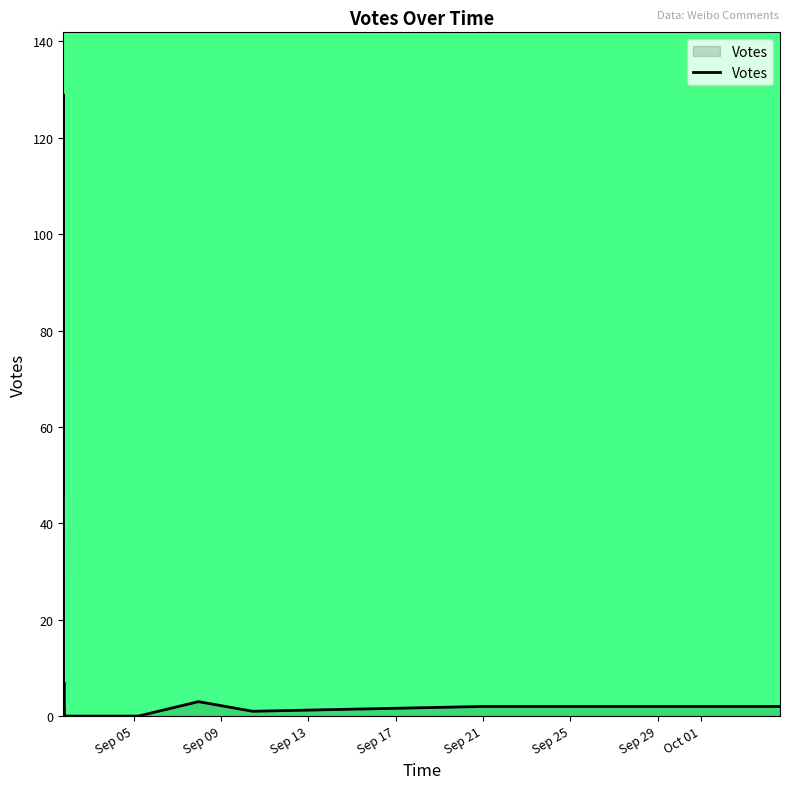

What is the maximum value shown in the chart?

129